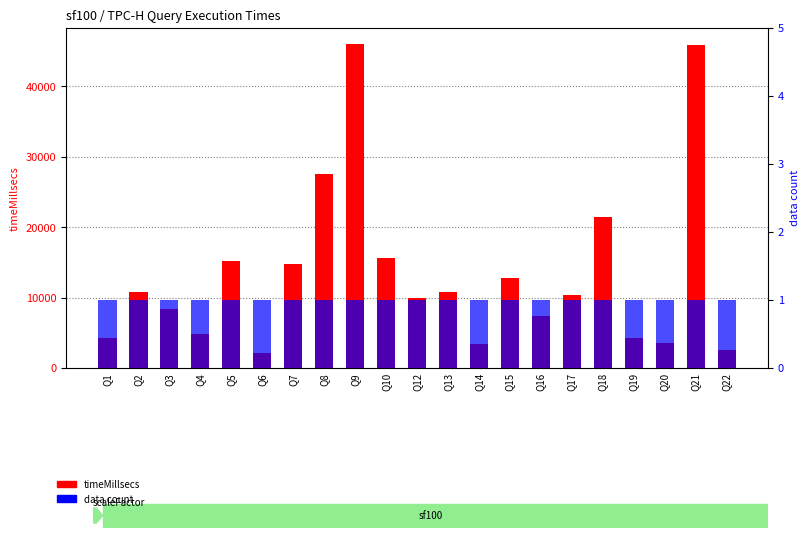

Reading left to right, extract all data points from this chart.

timeMillsecs: Q1=4250	Q2=10760	Q3=8400	Q4=4890	Q5=15270	Q6=2200	Q7=14790	Q8=27570	Q9=46010	Q10=15680	Q12=9930	Q13=10860	Q14=3460	Q15=12760	Q16=7330	Q17=10420	Q18=21460	Q19=4270	Q20=3530	Q21=45910	Q22=2550
data: Q1=1	Q2=1	Q3=1	Q4=1	Q5=1	Q6=1	Q7=1	Q8=1	Q9=1	Q10=1	Q12=1	Q13=1	Q14=1	Q15=1	Q16=1	Q17=1	Q18=1	Q19=1	Q20=1	Q21=1	Q22=1